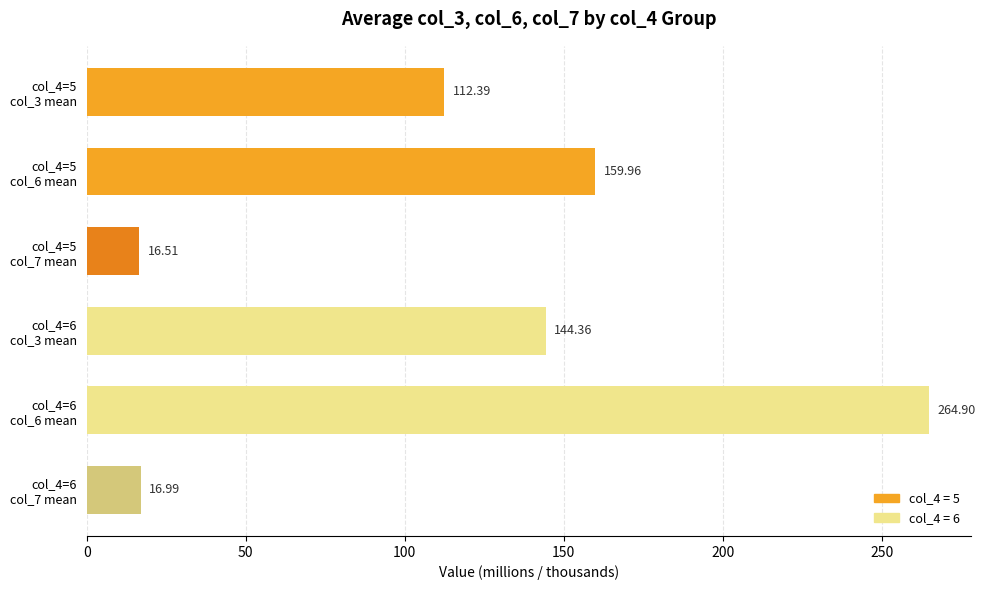

Count the number of categories in the chart.

6